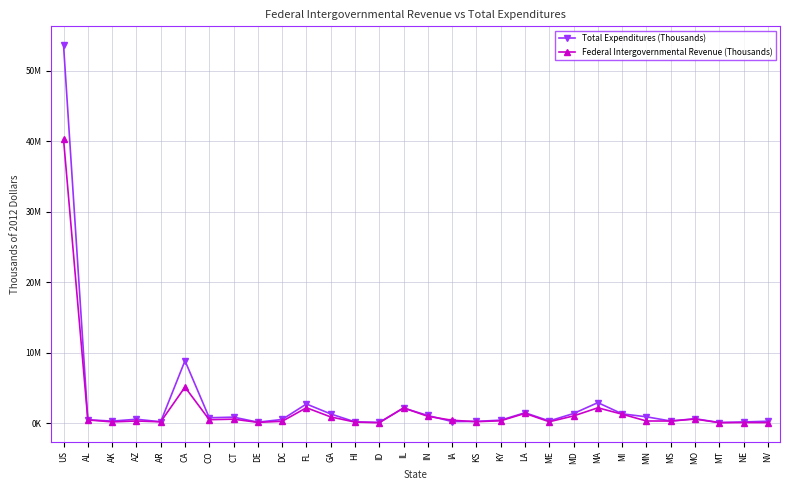

Rank the categories by Total Expenditures (Thousands) value from lowest to highest.

MT, ID, DE, NE, HI, AR, IA, KS, NV, AK, MS, ME, KY, AL, DC, AZ, MO, CO, CT, MN, IN, GA, MI, MD, LA, IL, FL, MA, CA, US